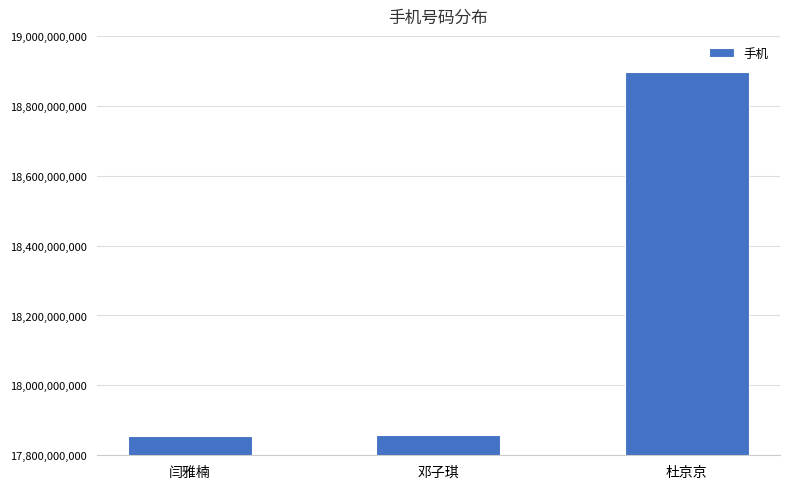

Which has a higher value, 杜京京 or 邓子琪?

杜京京